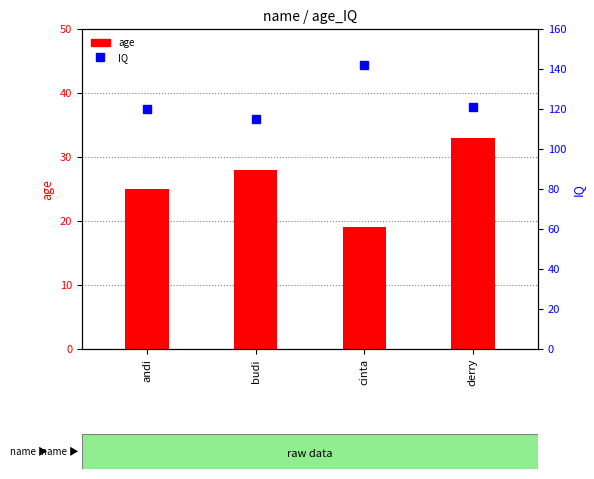

Which category has the highest value in the IQ series?

cinta